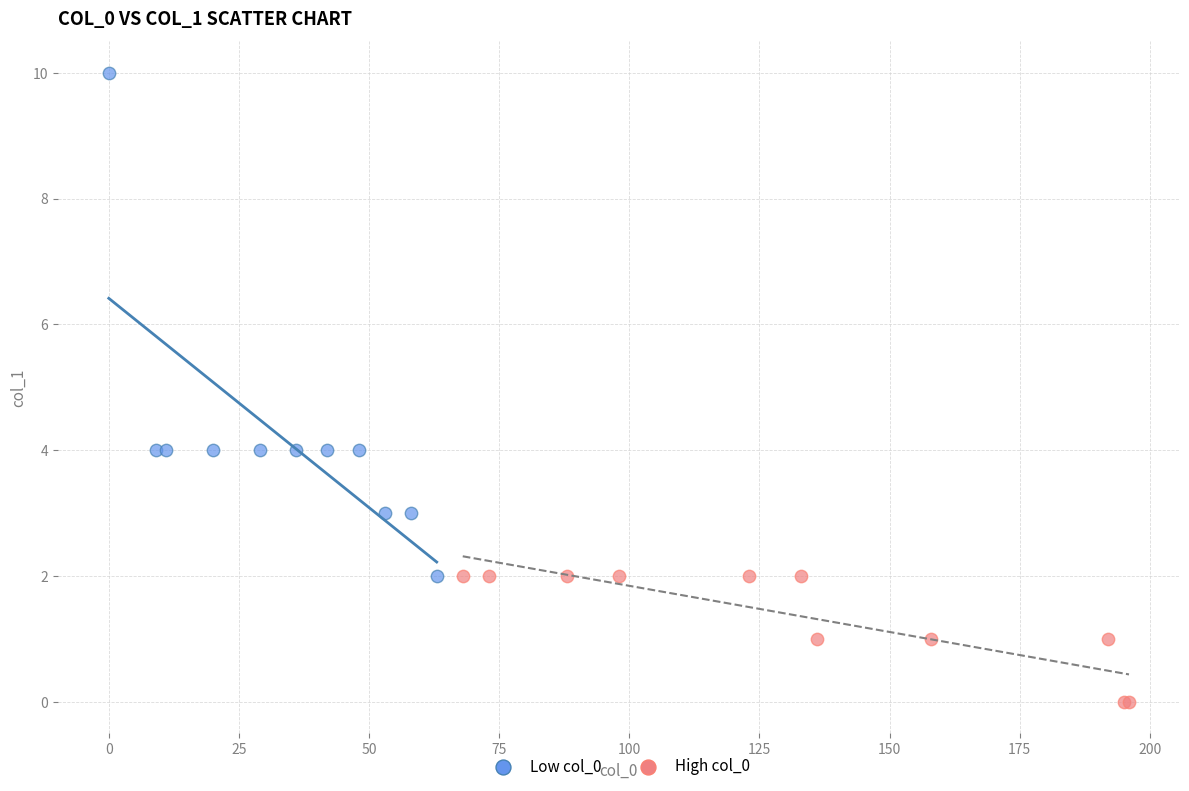

Which series reaches the maximum Y coordinate?

Low col_0